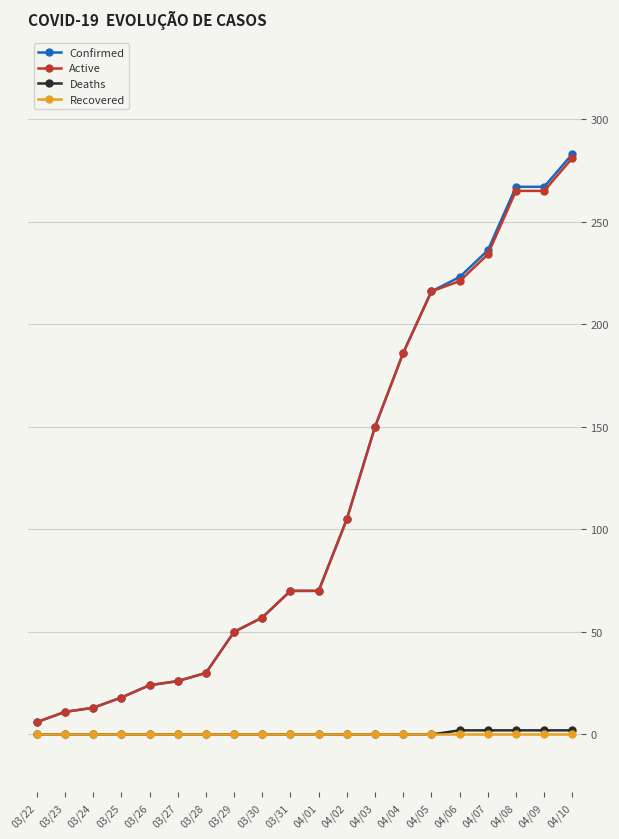

At which category is the sum across all series the highest?

04/10